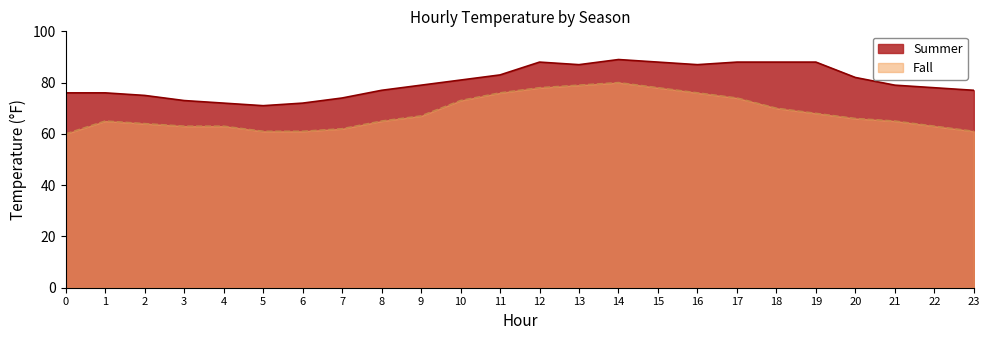

Which has a higher value, 11 or 23?

11